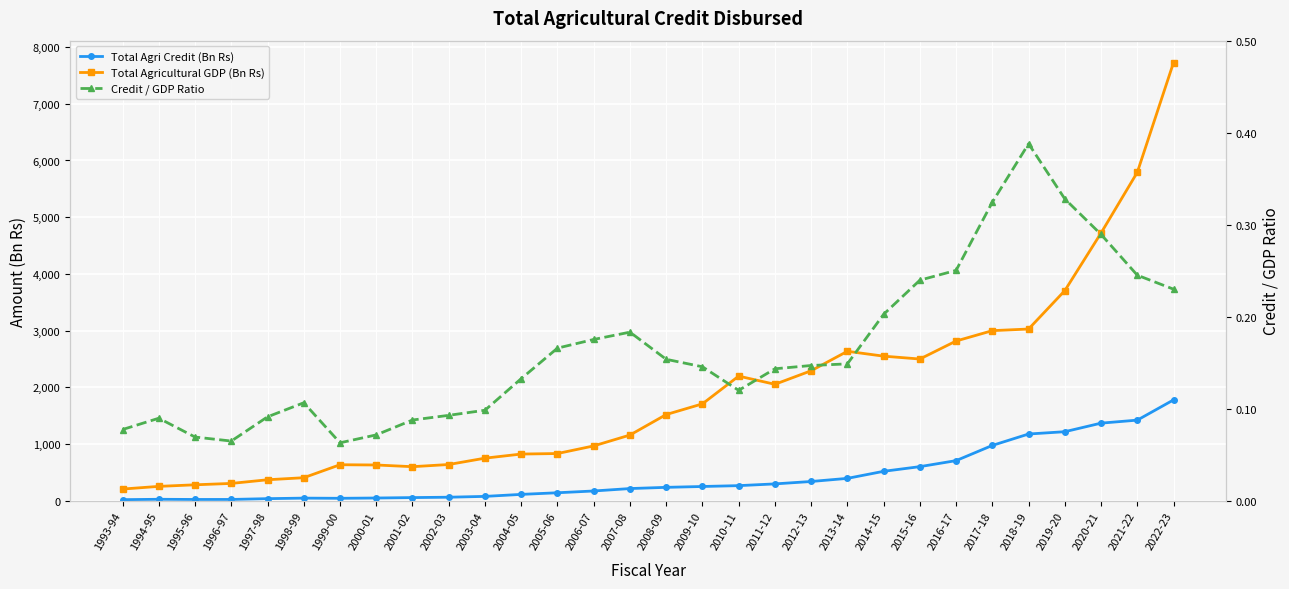

What is the label of the 22nd point from the left?

2014-15